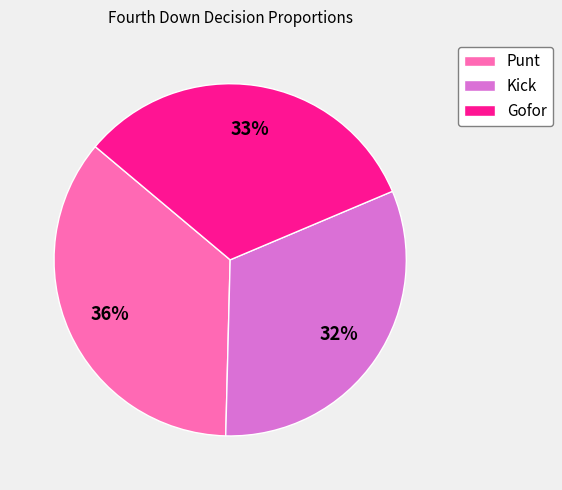

True or false: Gofor accounts for 33% of the total.

True